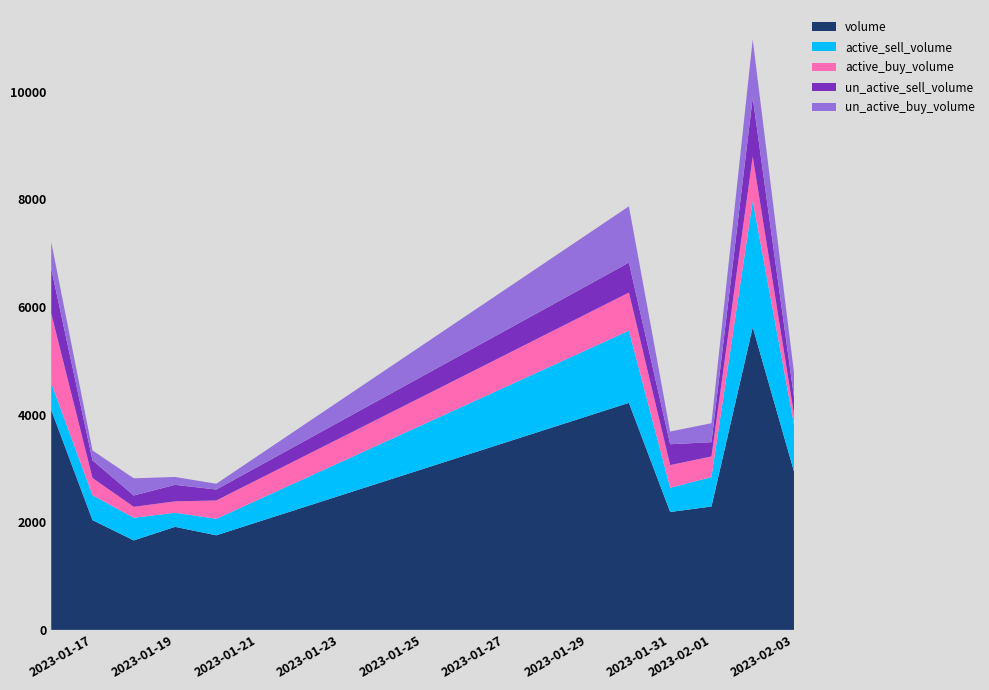

Reading right to left, what are all the values shown in this chart?

active_sell_volume: 2023-02-03=870220	2023-02-02=2346674	2023-02-01=548240	2023-01-31=449700	2023-01-30=1342200	2023-01-20=306600	2023-01-19=261016	2023-01-18=420900	2023-01-17=462600	2023-01-16=498220
active_buy_volume: 2023-02-03=199040	2023-02-02=825040	2023-02-01=381360	2023-01-31=421760	2023-01-30=706660	2023-01-20=340420	2023-01-19=212620	2023-01-18=202700	2023-01-17=319600	2023-01-16=1296040
un_active_sell_volume: 2023-02-03=313380	2023-02-02=1093626	2023-02-01=265680	2023-01-31=388020	2023-01-30=557600	2023-01-20=203400	2023-01-19=307184	2023-01-18=211160	2023-01-17=329500	2023-01-16=832400
un_active_buy_volume: 2023-02-03=458500	2023-02-02=1079846	2023-02-01=352500	2023-01-31=235600	2023-01-30=1045500	2023-01-20=107100	2023-01-19=146136	2023-01-18=318900	2023-01-17=183200	2023-01-16=493900
volume: 2023-02-03=2945140	2023-02-02=5624866	2023-02-01=2292580	2023-01-31=2190720	2023-01-30=4218720	2023-01-20=1757600	2023-01-19=1914384	2023-01-18=1662820	2023-01-17=2039480	2023-01-16=4087320